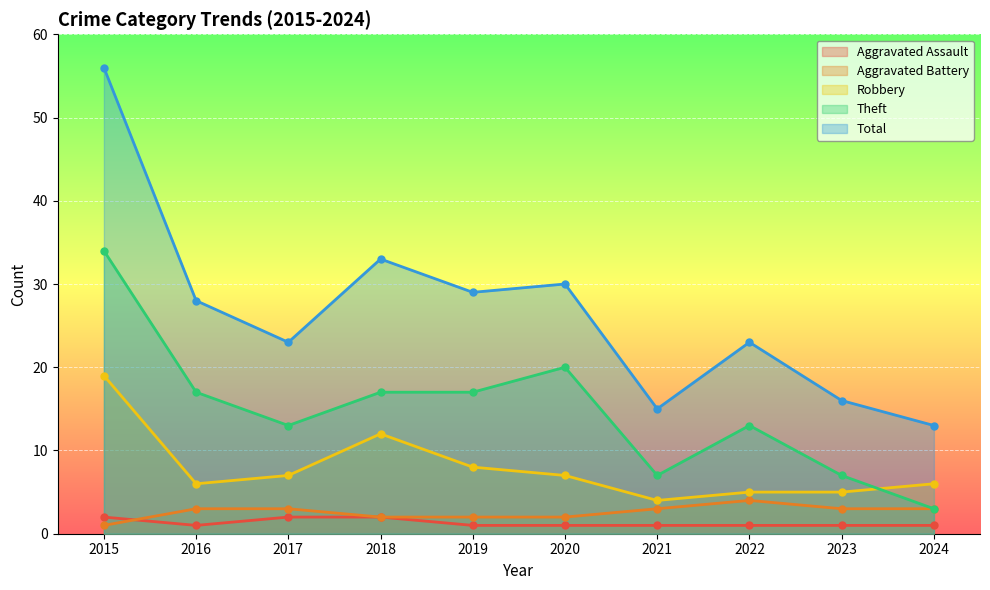

The Aggravated Assault series shows 0 at 2019. True or false?

False